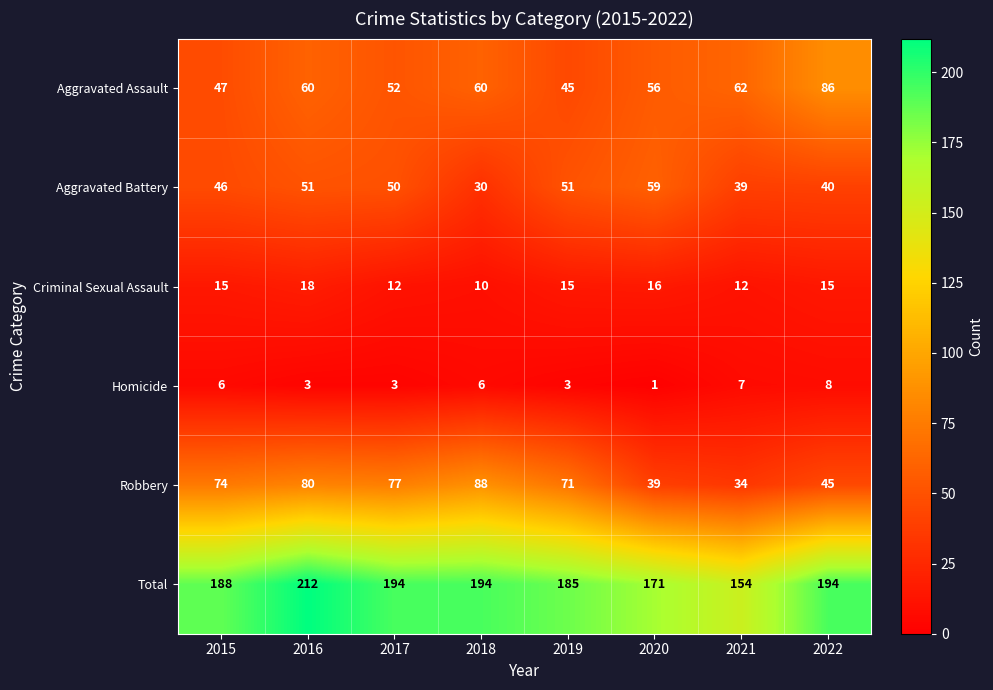

True or false: Robbery has a value of 80 at 2016.

True